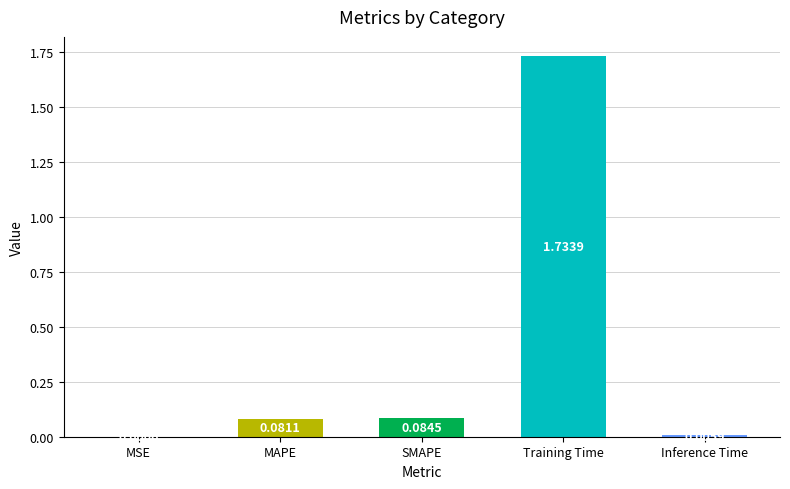

What is the sum of all values?

1.9